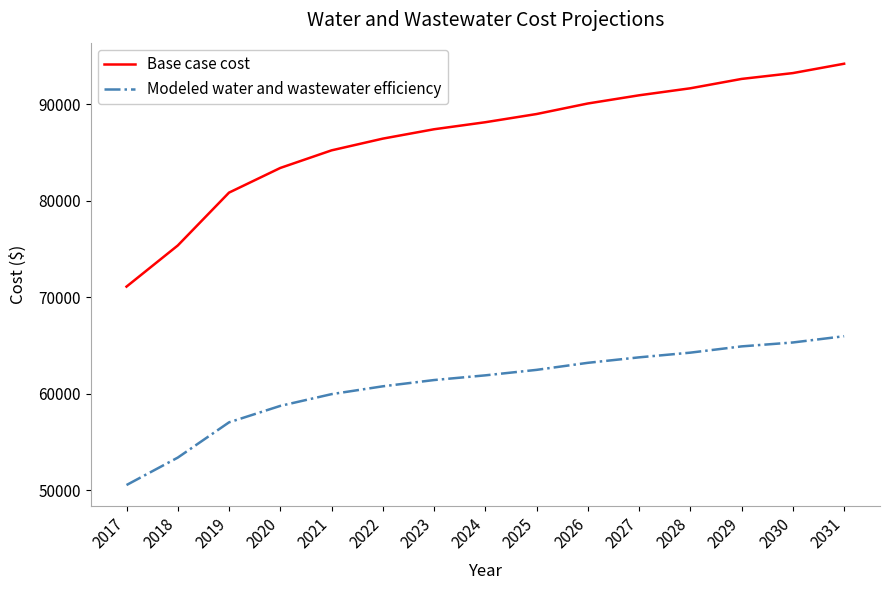

The value of Modeled water and wastewater efficiency at 2025 is 62493.6. True or false?

True